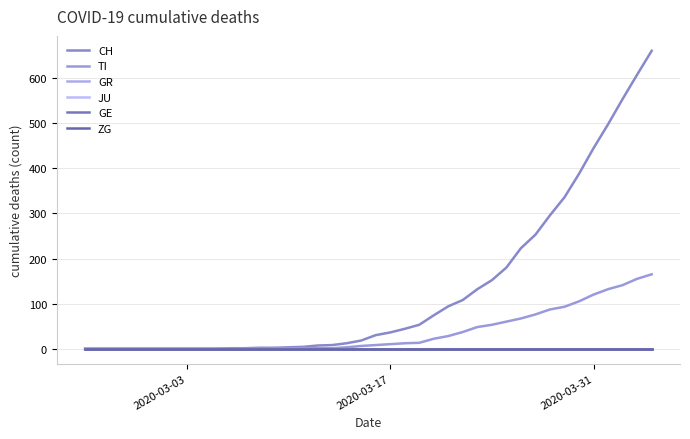

Which category has the lowest value in the JU series?

2020-03-03